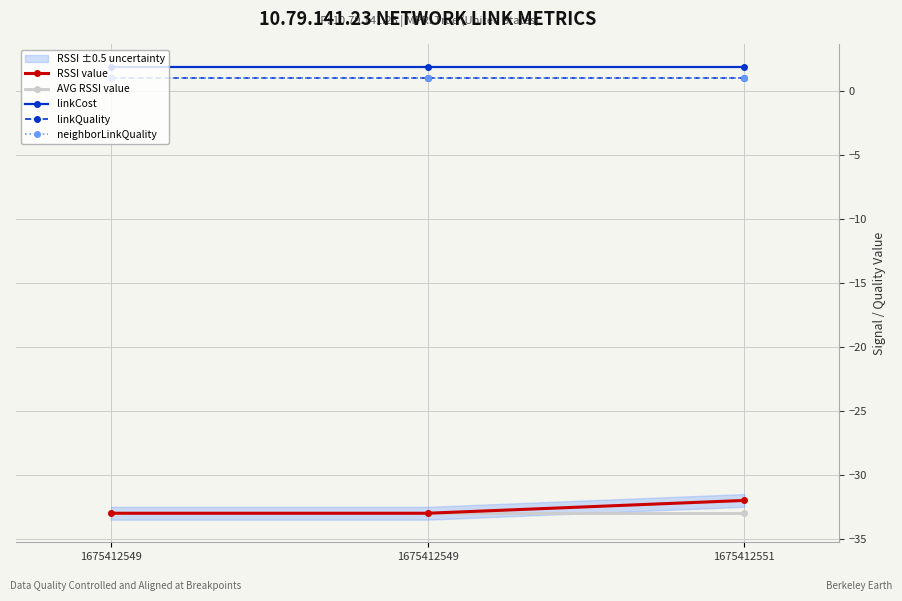

Does the chart display data point markers on the line(s)?

Yes